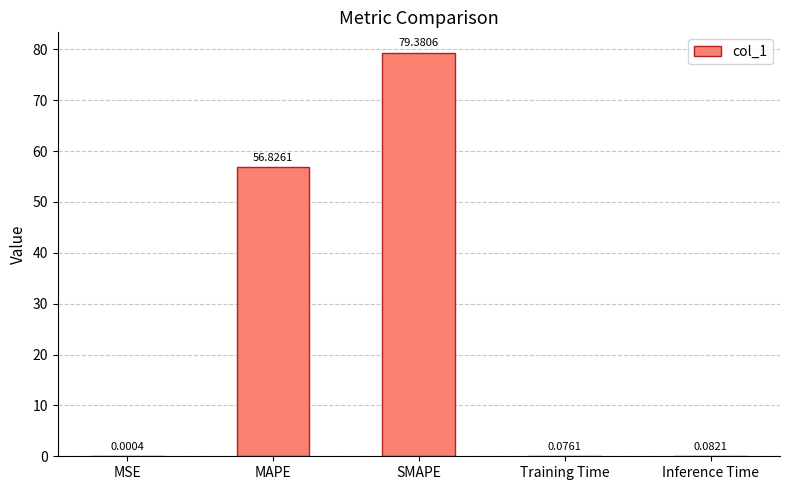

Where is the data nearest to the value 39?

MAPE